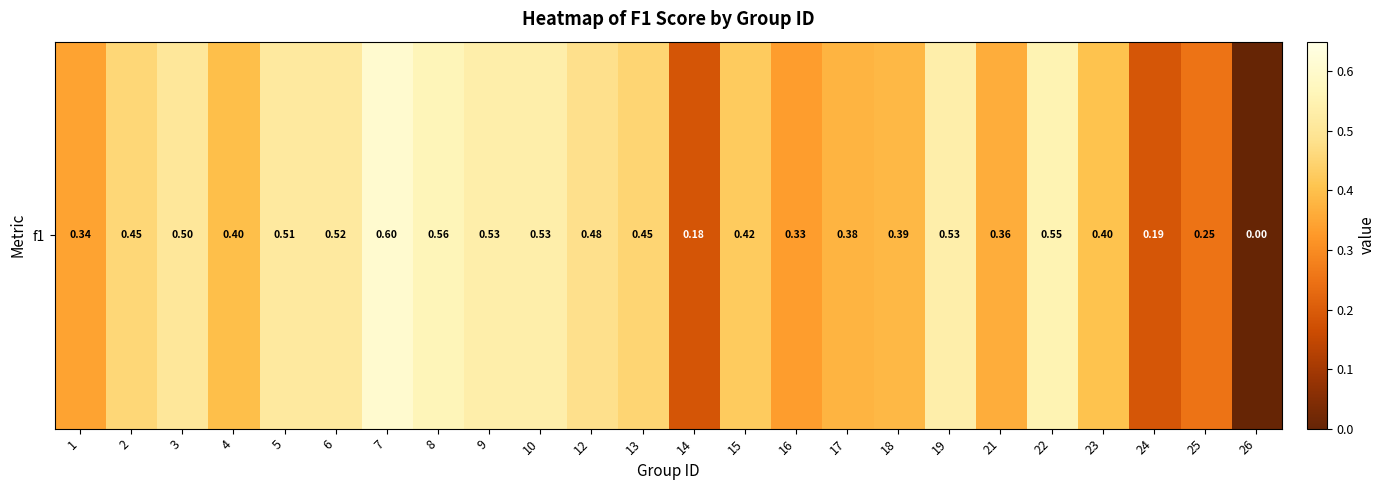

What is the difference between the values at 25 and 2?

0.2